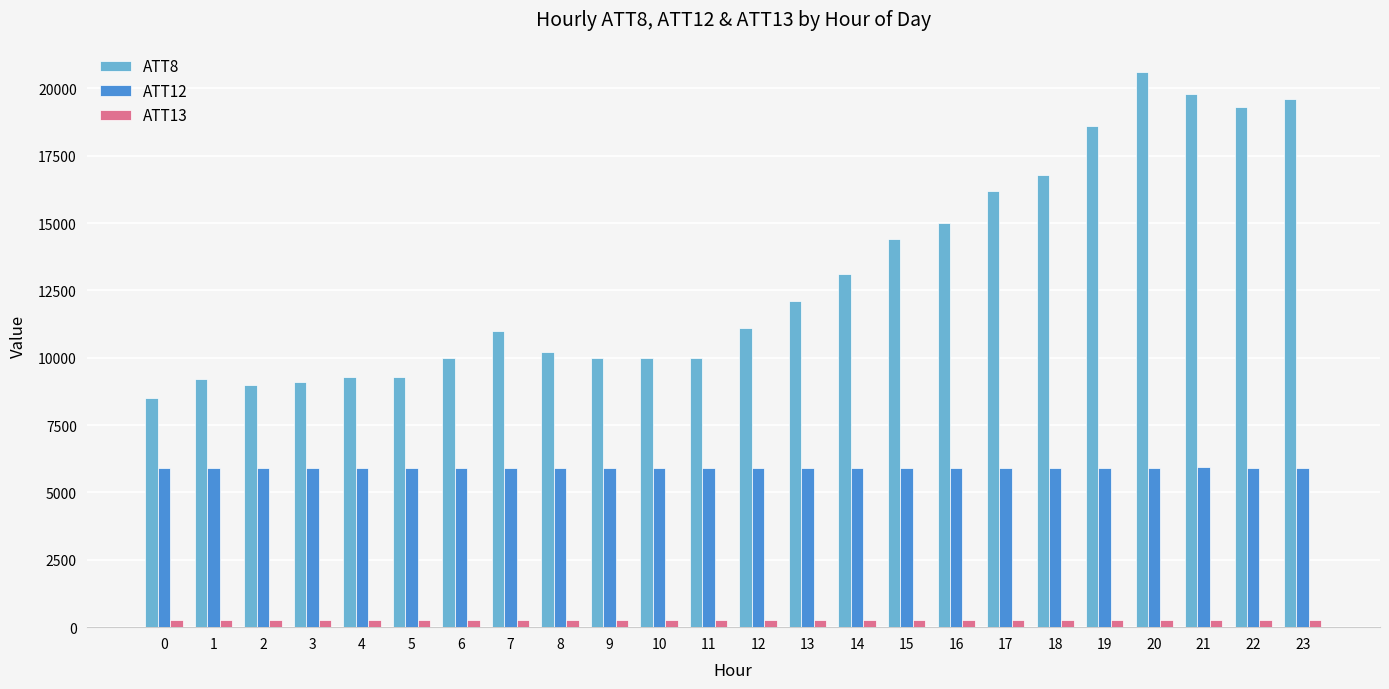

What is the average value of the ATT12 series?

5919.6